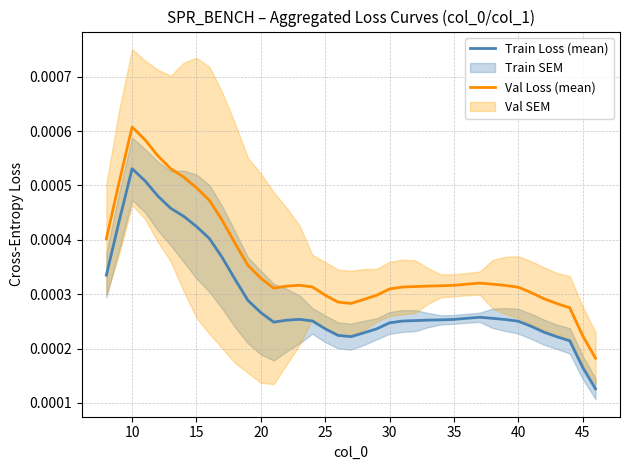

True or false: Val Loss (mean) and Train Loss (mean) cross at least once.

False